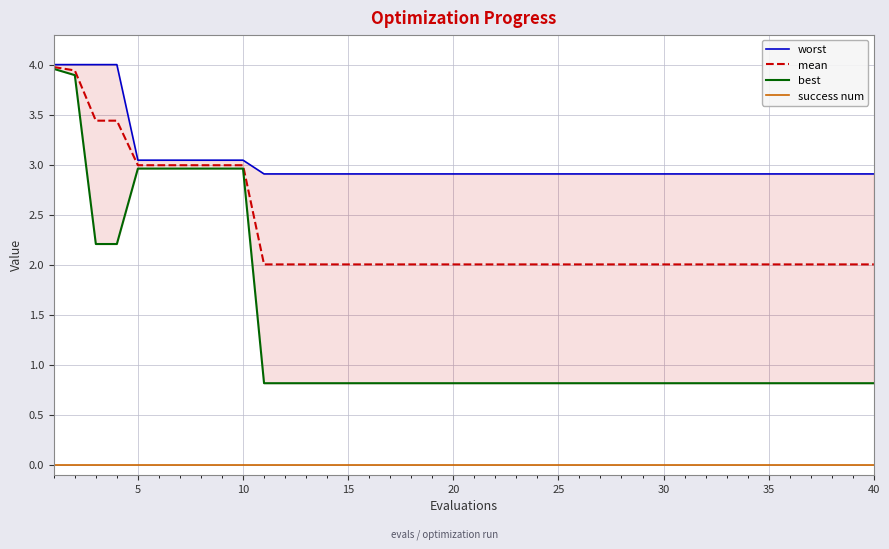

True or false: mean and success num cross at least once.

False